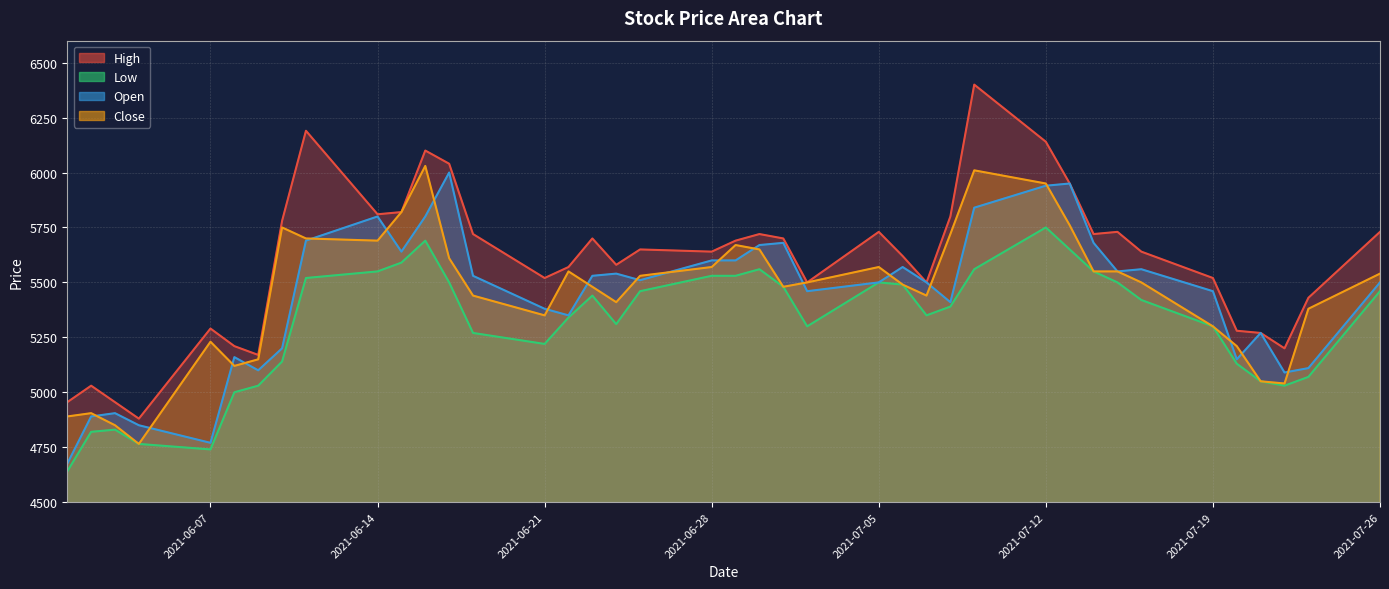

Where is the first local minimum for Close?

2021-06-04